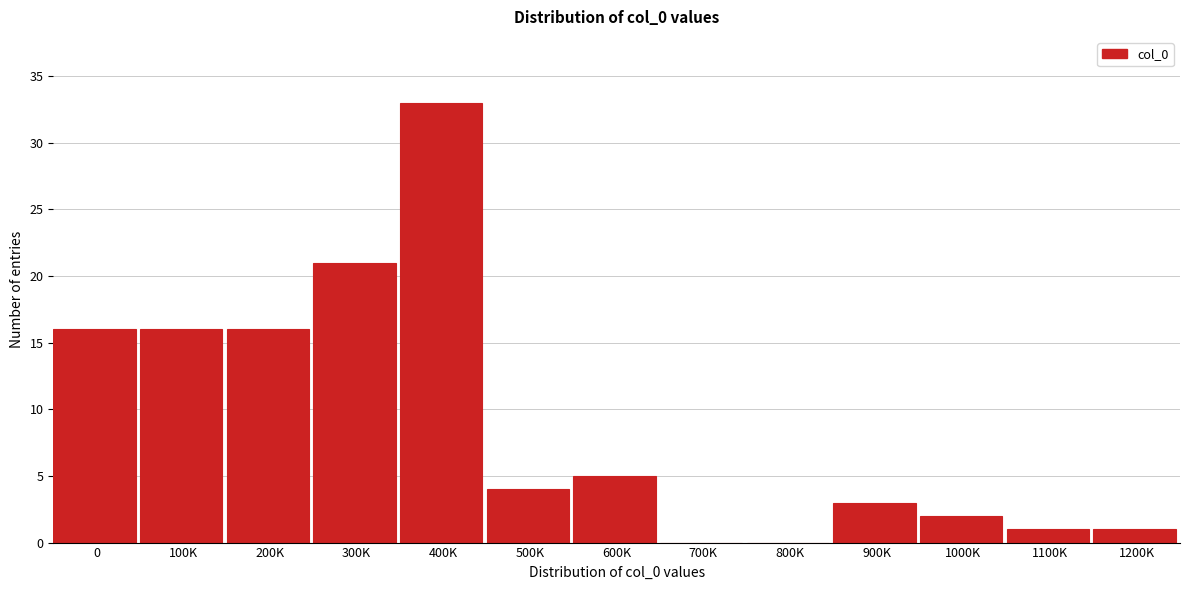

Reading right to left, transcribe all the data shown in this chart.

1200K=1	1100K=1	1000K=2	900K=3	800K=0	700K=0	600K=5	500K=4	400K=33	300K=21	200K=16	100K=16	0=16